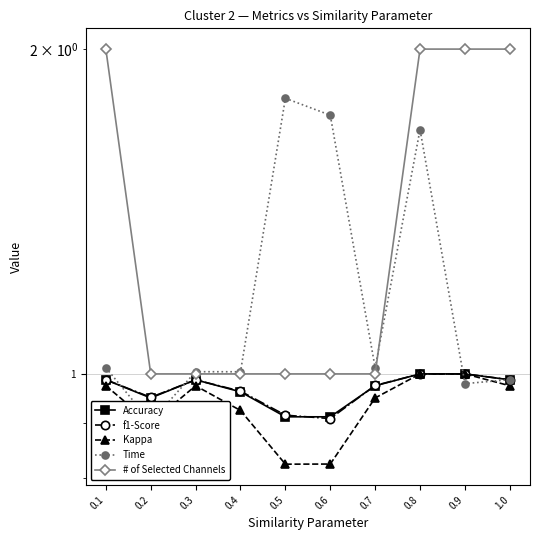

What is the minimum value for f1-Score?

0.9